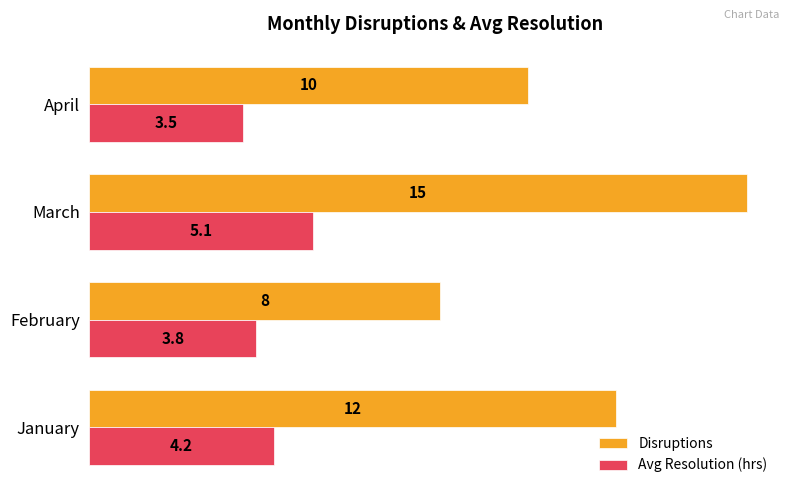

What is the average value of the Avg Resolution (hrs) series?

4.2